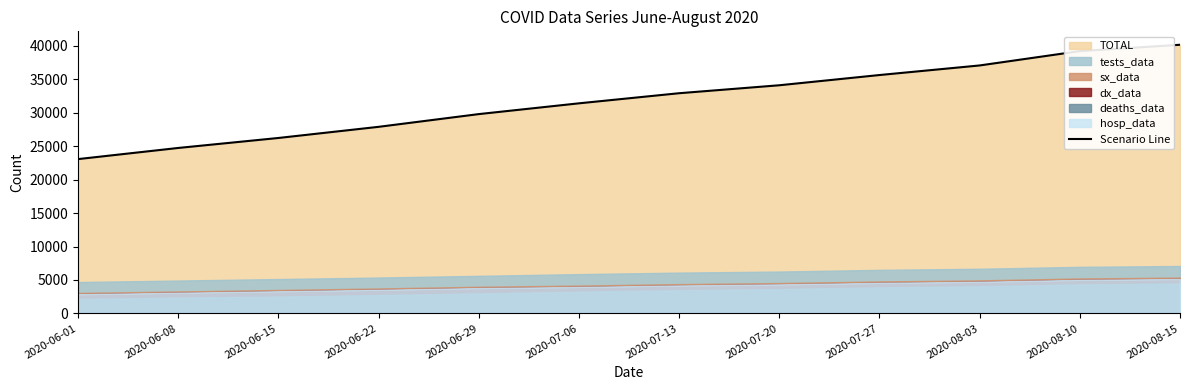

Reading right to left, what are all the values shown in this chart?

2020-08-15=40167	2020-08-10=39215	2020-08-03=37073	2020-07-27=35640	2020-07-20=34111	2020-07-13=32921	2020-07-06=31409	2020-06-29=29798	2020-06-22=27894	2020-06-15=26228	2020-06-08=24735	2020-06-01=23069